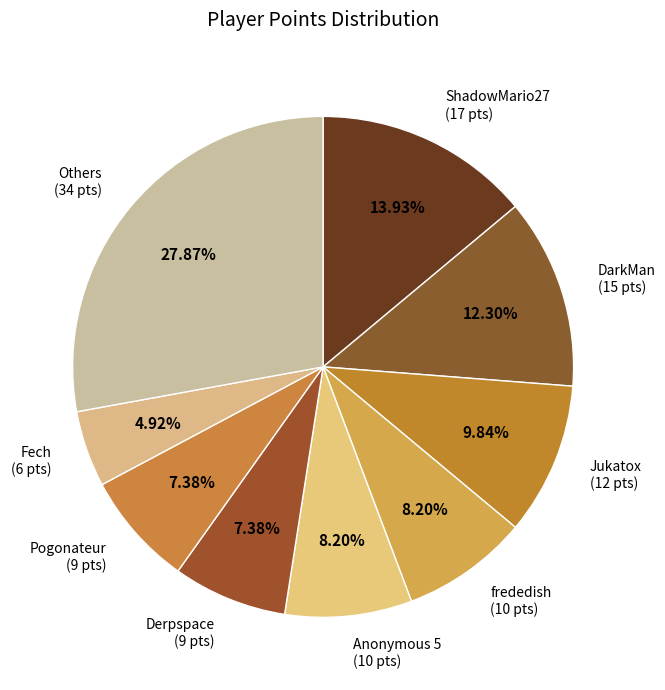

Combined, do Derpspace (9 pts) and Jukatox (12 pts) account for over 50%?

No